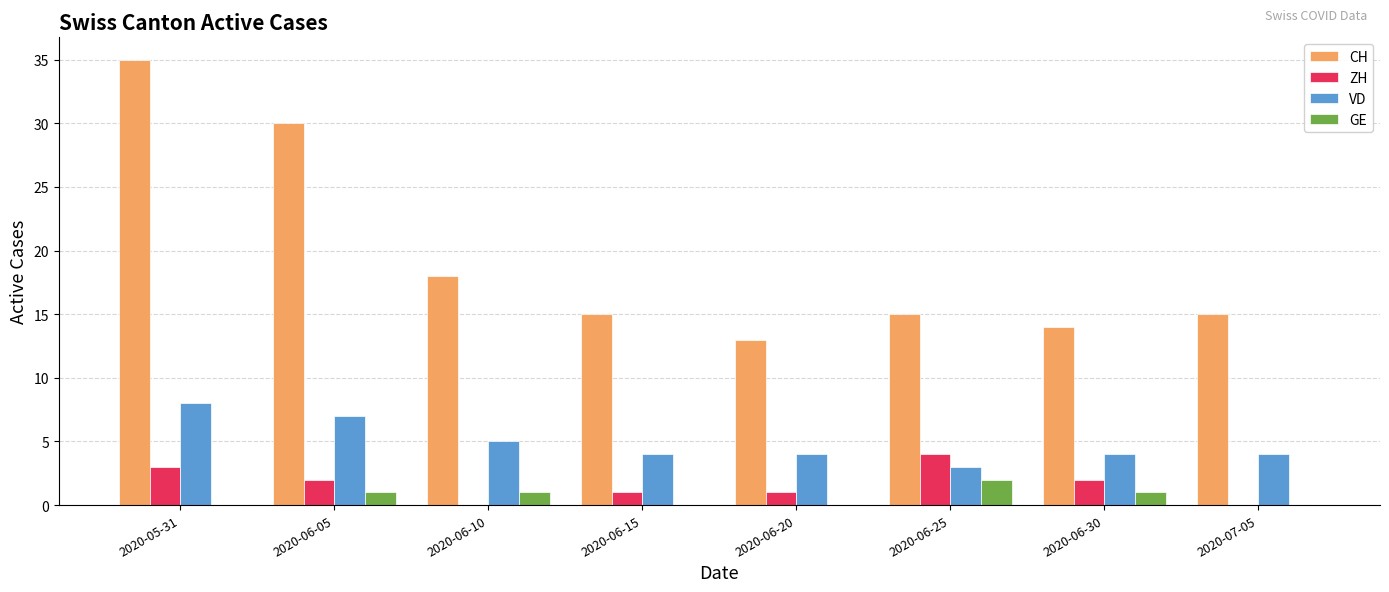

What is the spread (max minus min) of values at 2020-07-05?

15